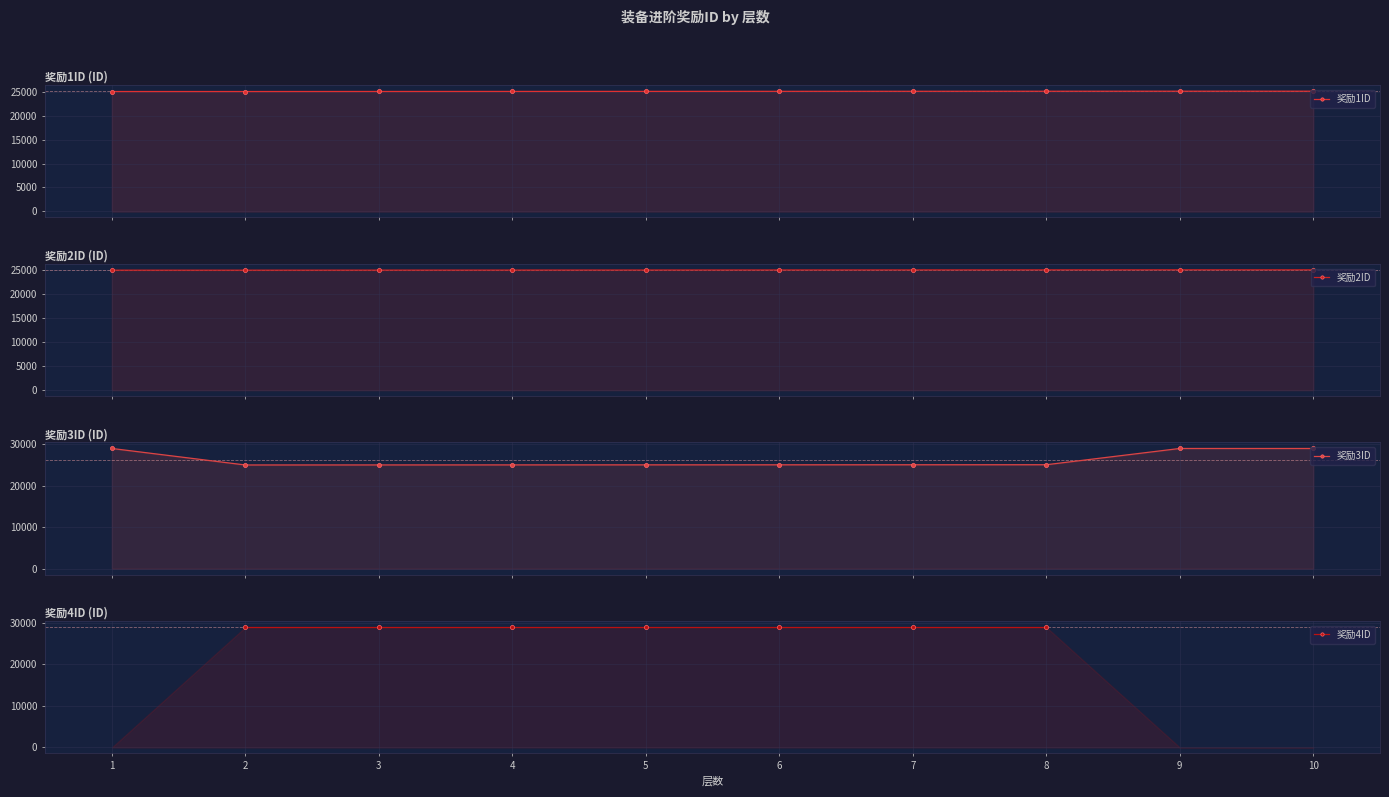

What is the difference between the highest and lowest values at 9?

3920.0